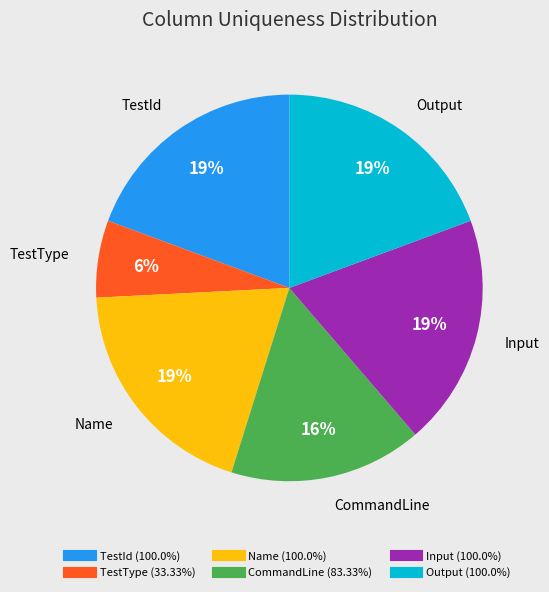

To the nearest percent, what portion does Output represent?

19%